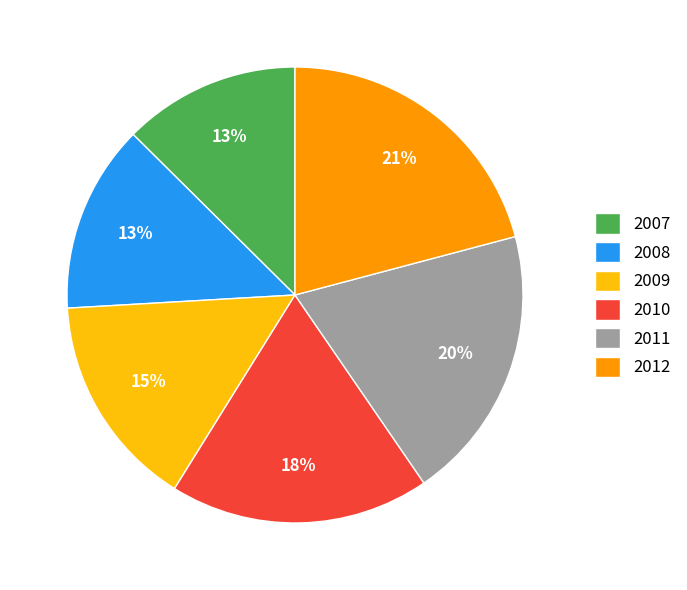

Which has a higher value, 2012 or 2009?

2012